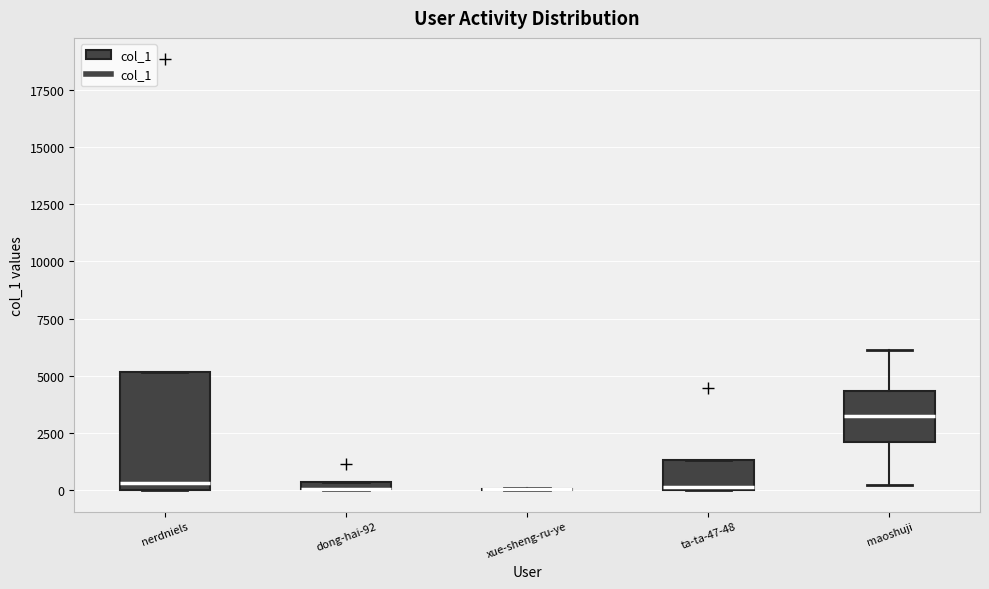

Where is the upper edge of the box for ta-ta-47-48 on the y-axis? The values are not printed on the chart, so give them approximately, as read against the axis.

1500